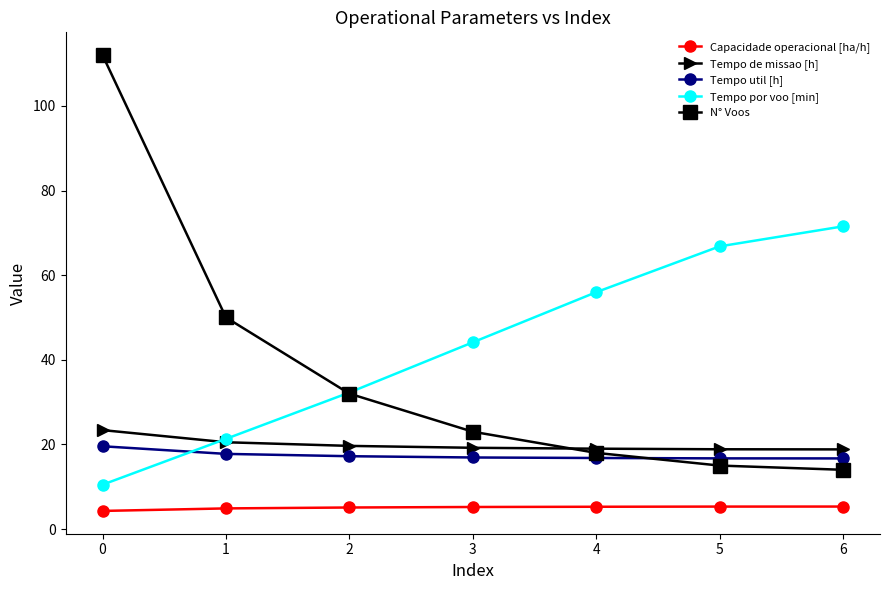

What is the spread (max minus min) of values at 3?

38.9